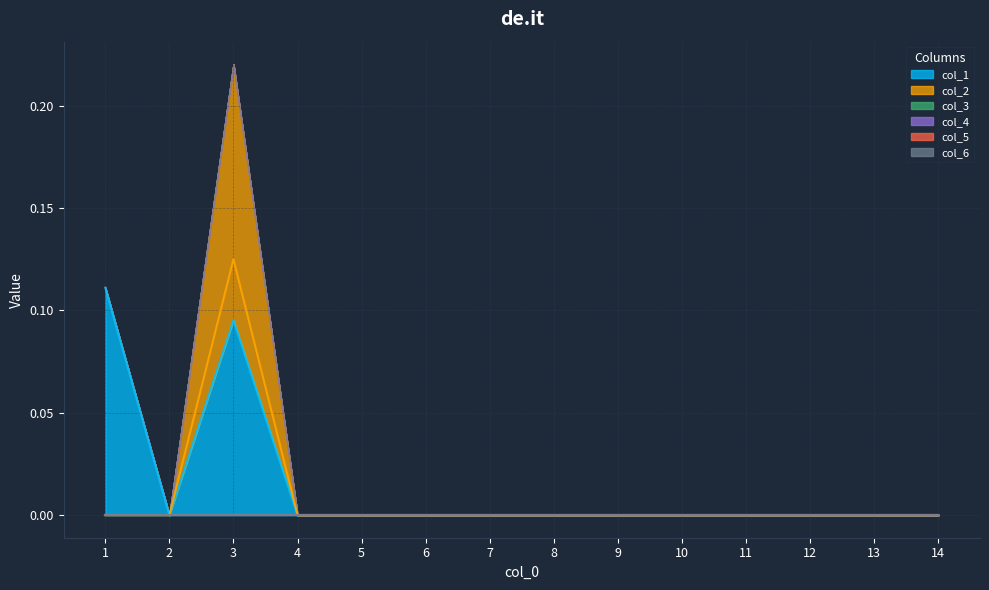

Which category has the highest value across all series?

3